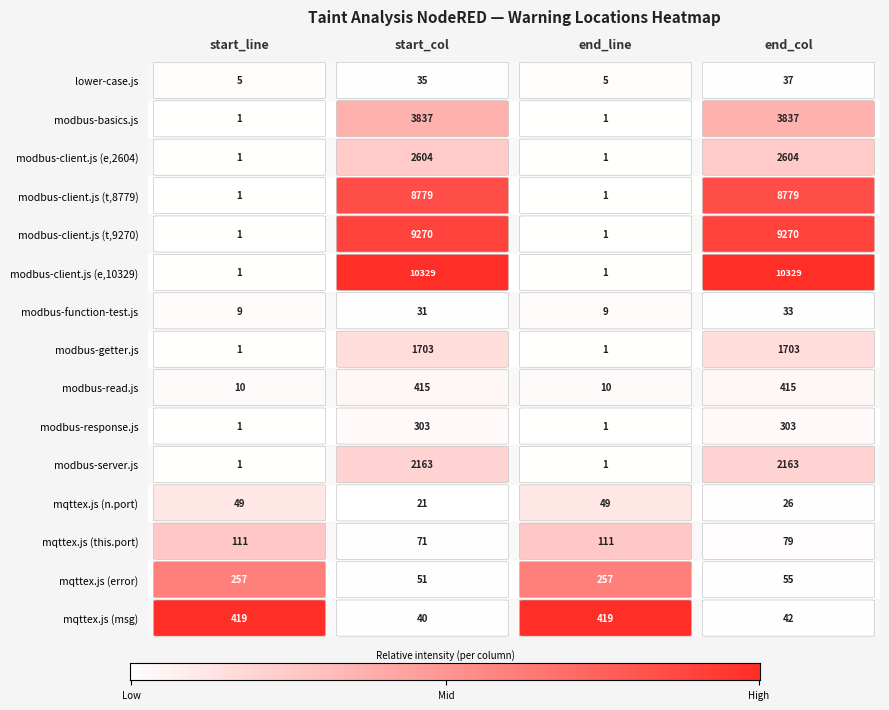

Count the number of categories in the chart.

4